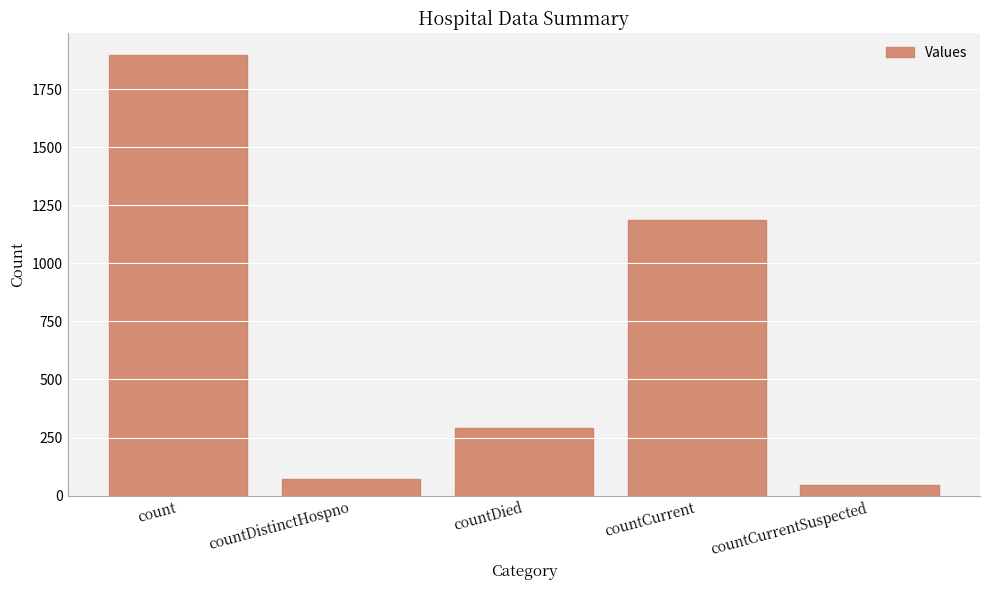

What is the greatest value displayed?

1895